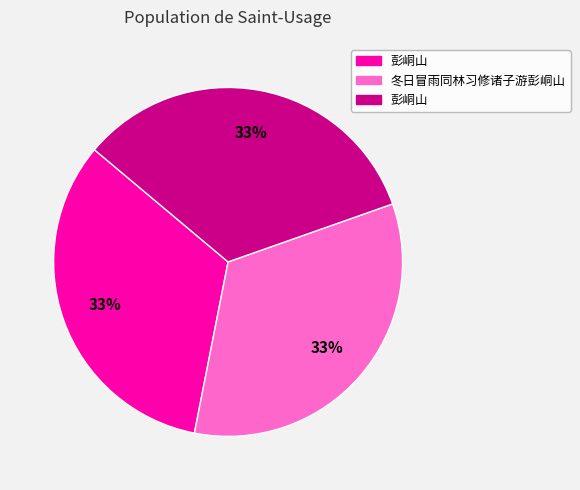

Is there a majority slice in this chart?

No